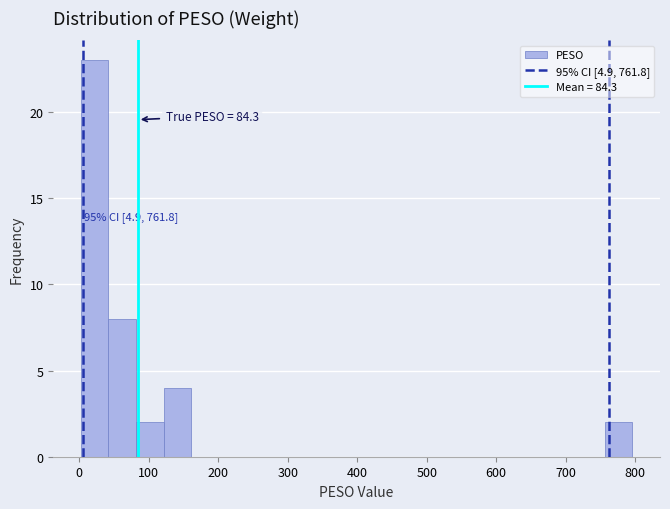

Read against the x-axis, roughly where is the centre of the tallest bar?

20